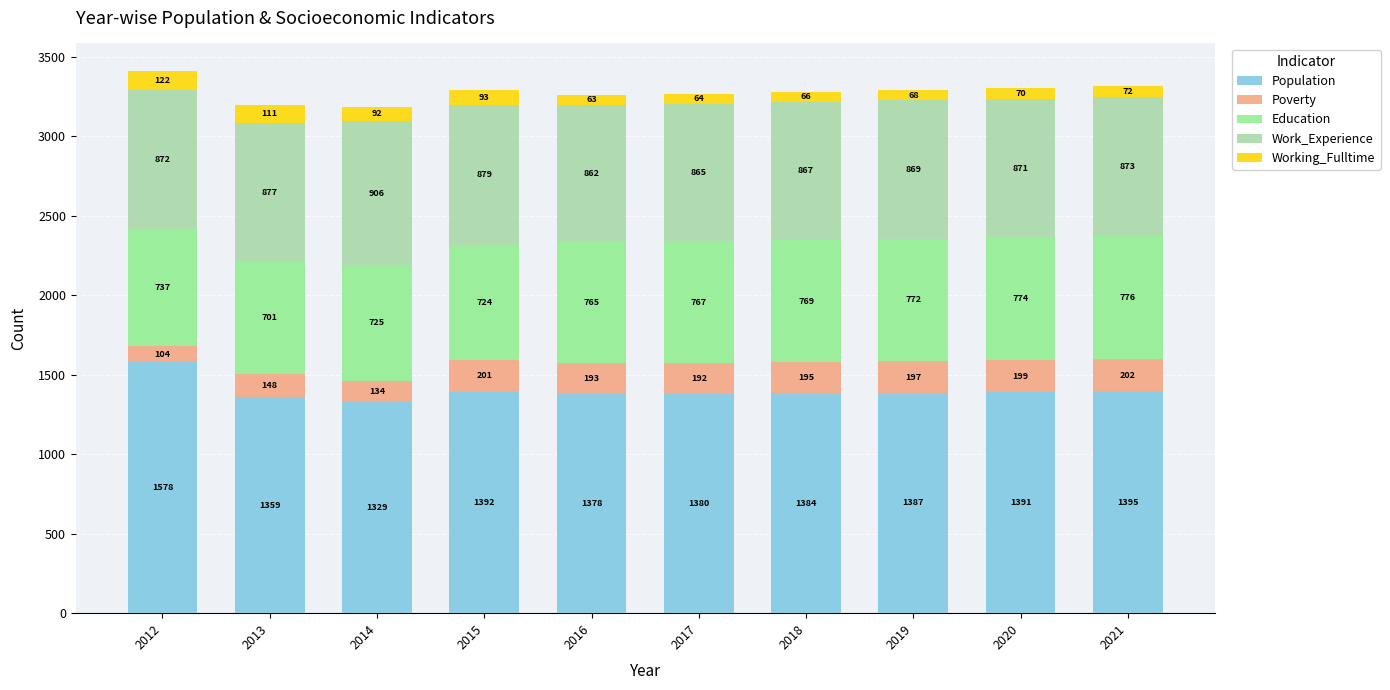

Count the number of categories in the chart.

10